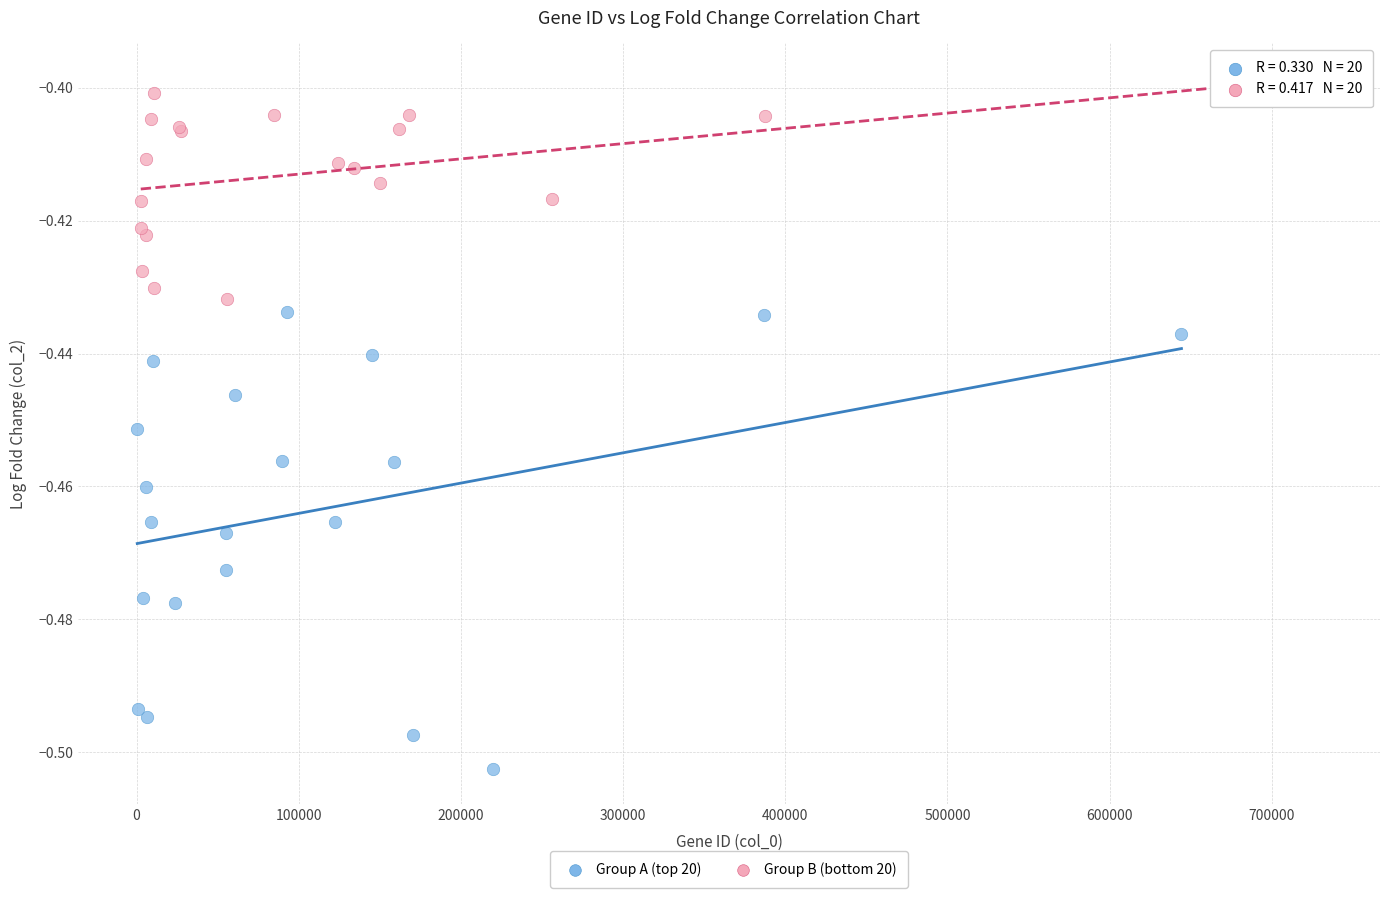

Which series contains the lowest Y value?

Group A (top 20)